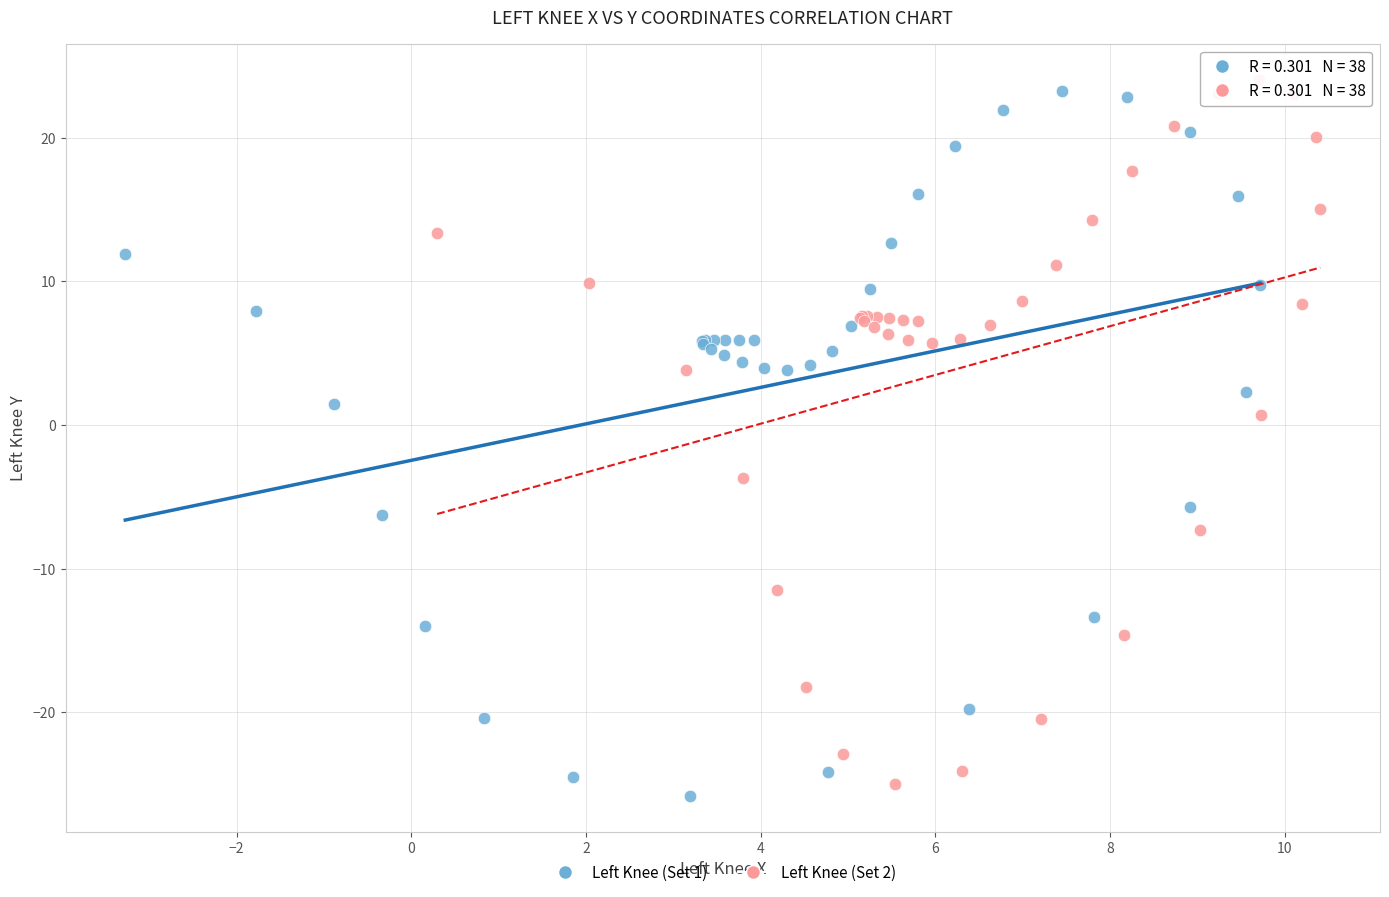

Which series reaches the minimum Y coordinate?

Left Knee (Set 1)